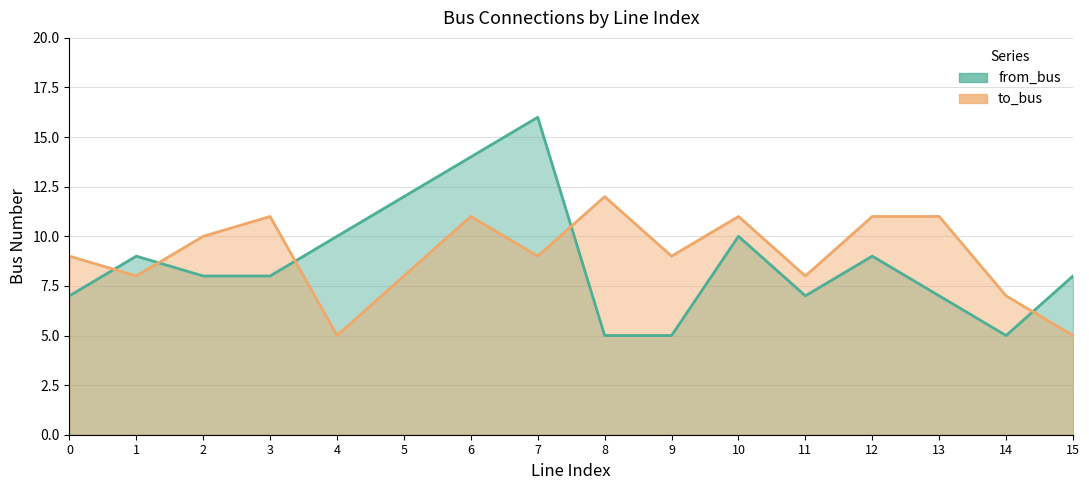

Which series has the widest spread of values?

from_bus